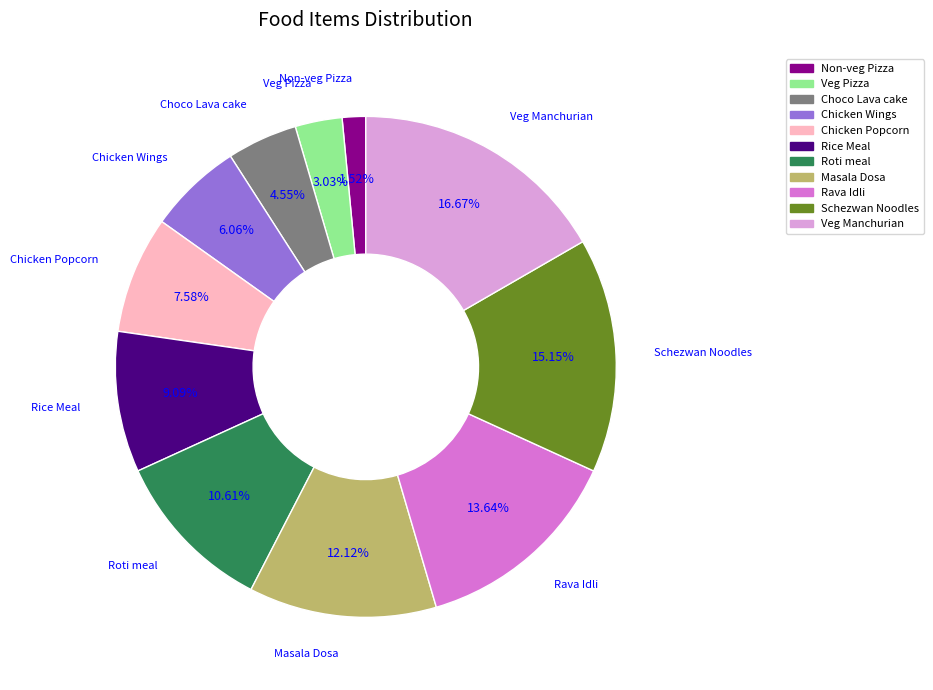

What percentage is the Roti meal slice, to the nearest percent?

11%